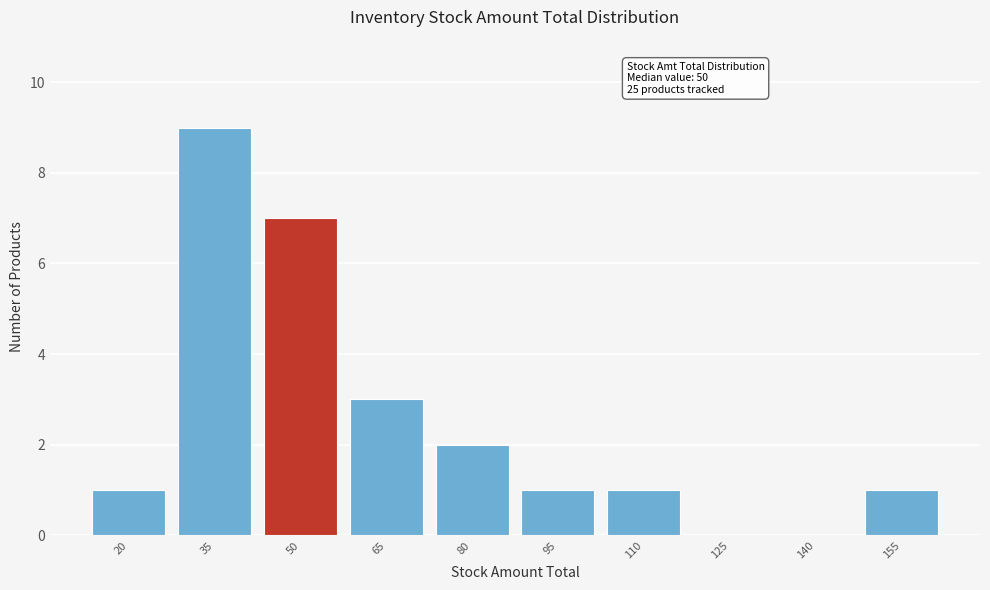

Reading left to right, transcribe all the data shown in this chart.

20=1	35=9	50=7	65=3	80=2	95=1	110=1	125=0	140=0	155=1